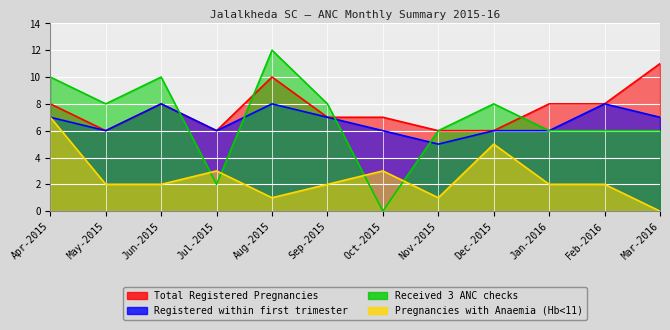

Reading left to right, transcribe all the data shown in this chart.

Total Registered Pregnancies: 8	6	8	6	10	7	7	6	6	8	8	11
Registered within first trimester: 7	6	8	6	8	7	6	5	6	6	8	7
Received 3 ANC checks: 10	8	10	2	12	8	0	6	8	6	6	6
Pregnancies with Anaemia (Hb<11): 7	2	2	3	1	2	3	1	5	2	2	0